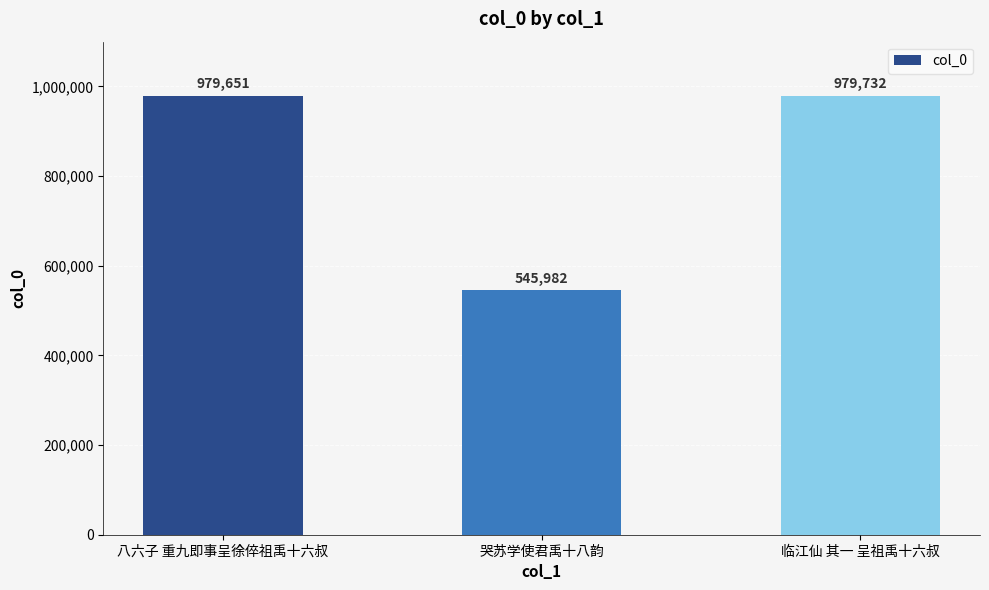

Rank the categories by value from highest to lowest.

临江仙 其一 呈祖禹十六叔, 八六子 重九即事呈徐倅祖禹十六叔, 哭苏学使君禹十八韵